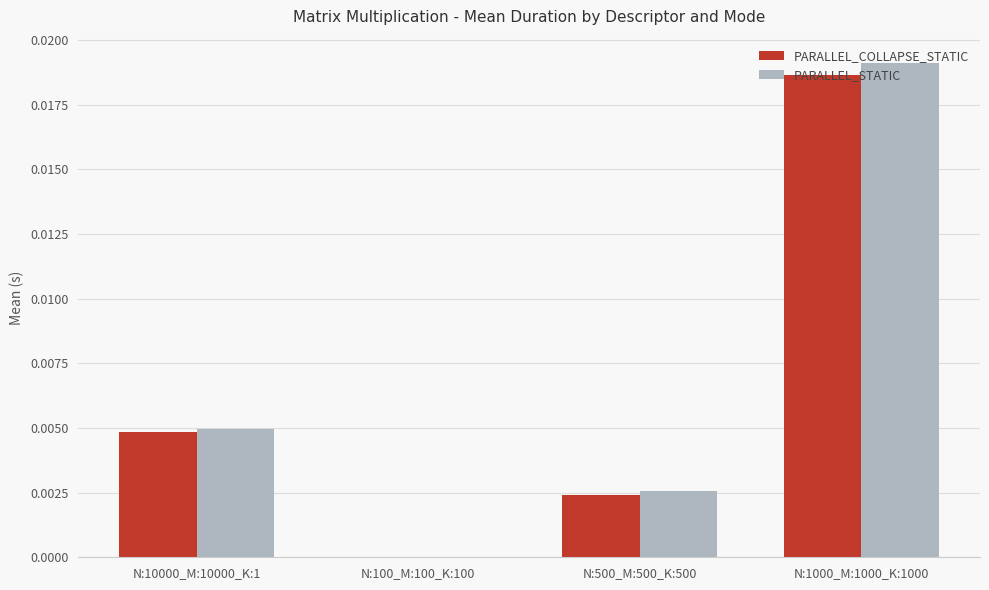

How many series are shown in this chart?

2